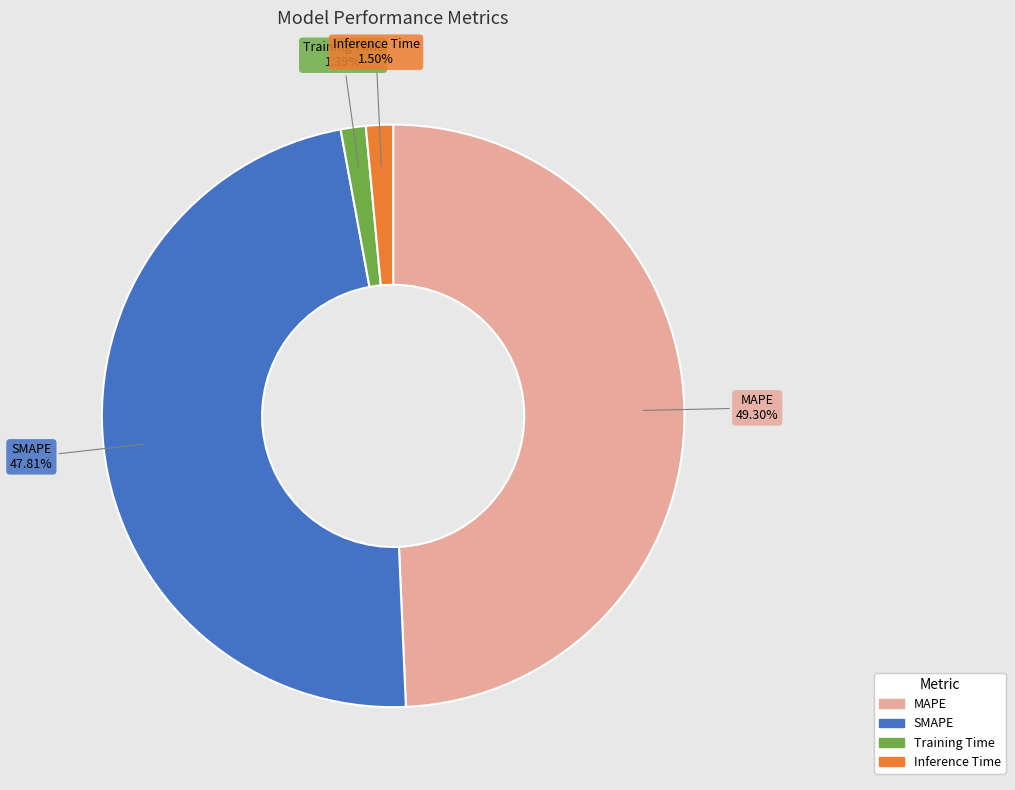

Is it true that MAPE is 49% of the pie?

True